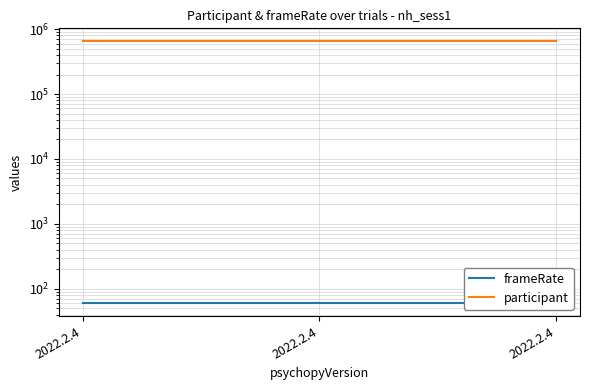

The participant series shows 647021.0 at 2022.2.4. True or false?

True